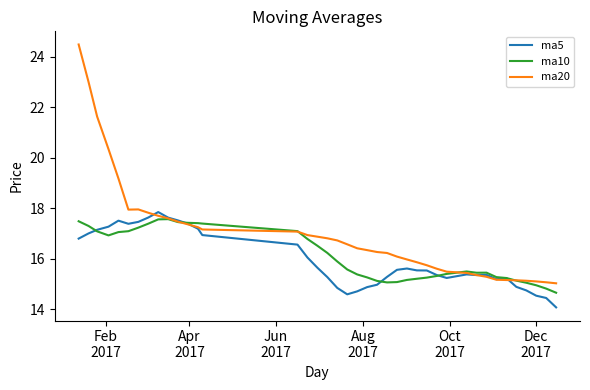

What is the minimum value shown in the chart?

14.1